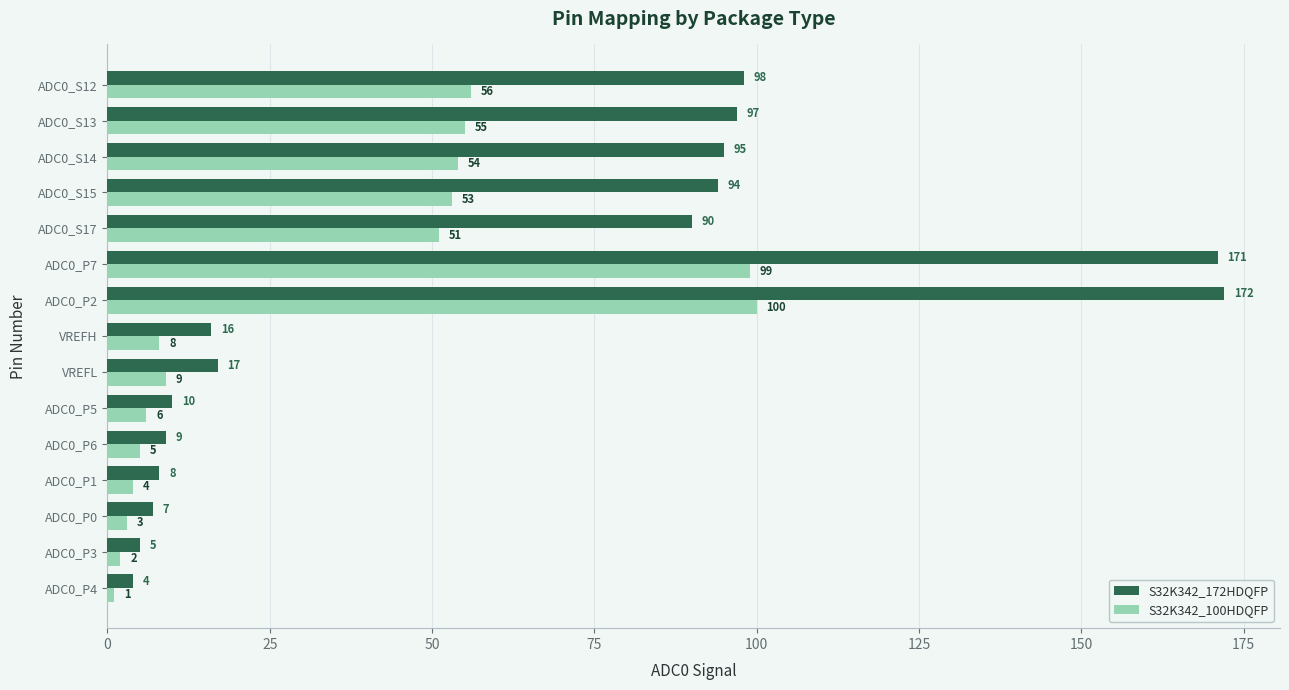

At how many categories does at least one series exceed 70?

7